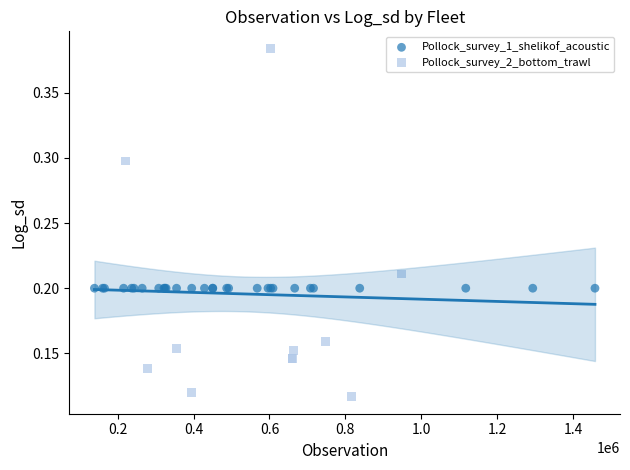

Which series contains the lowest Y value?

Pollock_survey_2_bottom_trawl